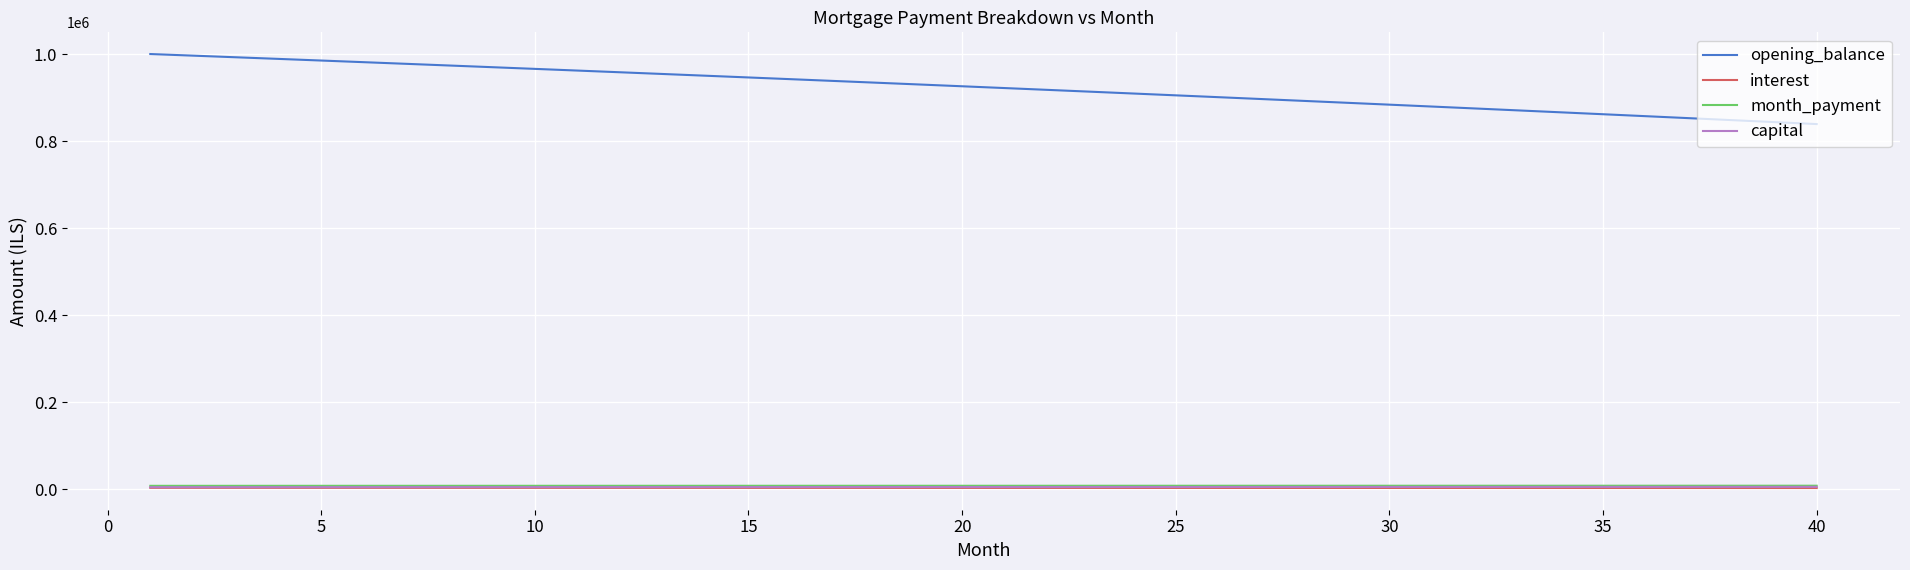

True or false: opening_balance and month_payment intersect in this chart.

False